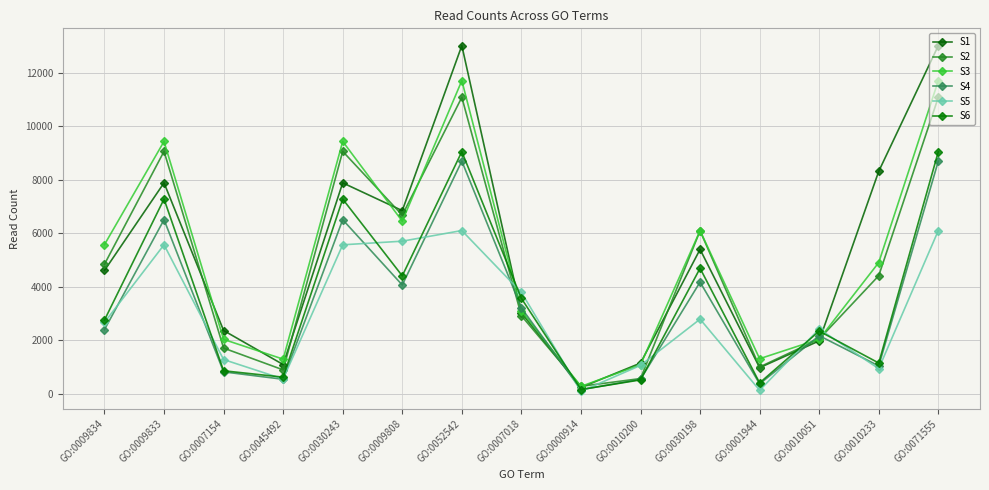

Reading left to right, transcribe all the data shown in this chart.

S1: 4613	7890	2367	1094	7890	6851	13023	3031	237	1148	5402	977	1980	8323	13023
S2: 4845	9068	1710	895	9068	6682	11089	2919	280	569	6097	1003	2047	4417	11089
S3: 5579	9440	2035	1296	9440	6456	11713	3104	277	1085	6103	1312	2042	4910	11713
S4: 2400	6512	820	543	6512	4069	8703	3211	154	541	4178	369	2174	1042	8703
S5: 2670	5573	1281	553	5573	5708	6106	3792	90	1062	2792	132	2423	941	6106
S6: 2757	7283	861	622	7283	4411	9056	3569	159	520	4694	408	2344	1151	9056